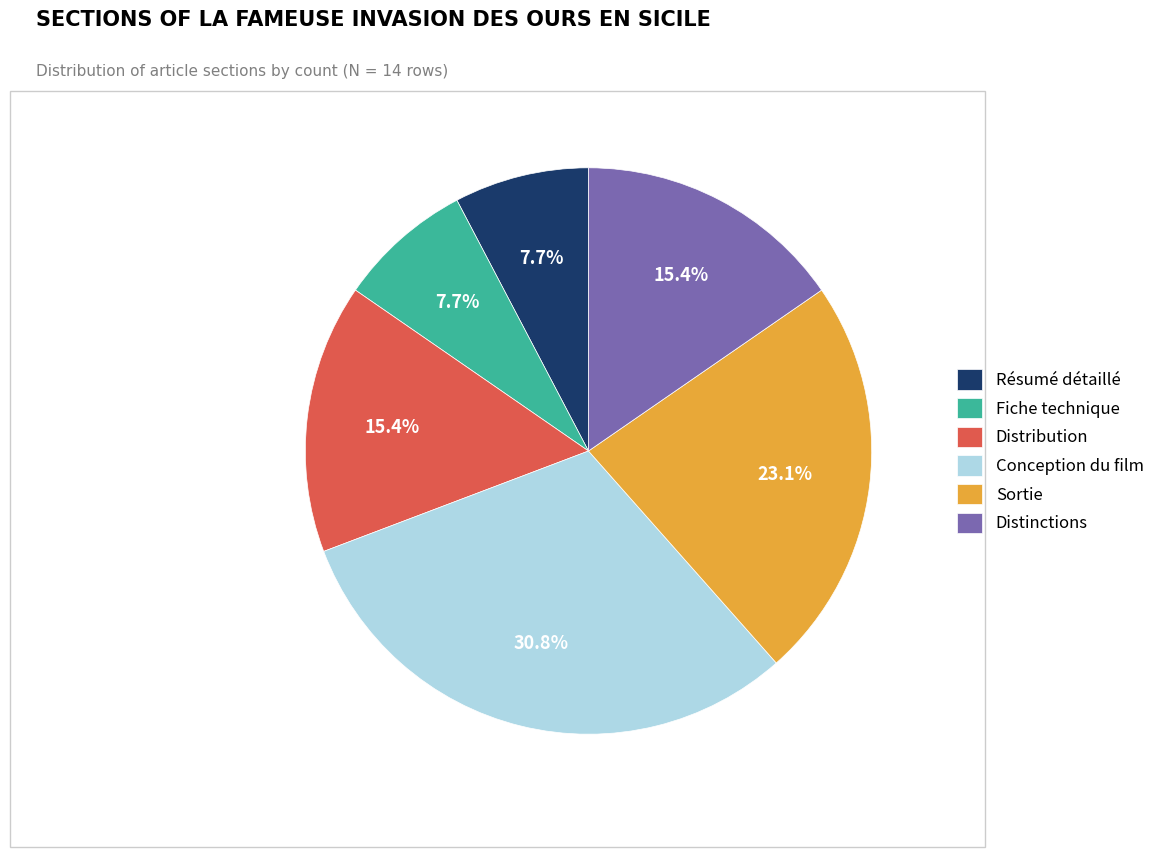

To the nearest percent, what is the difference between the largest and smallest slice percentages?

23%